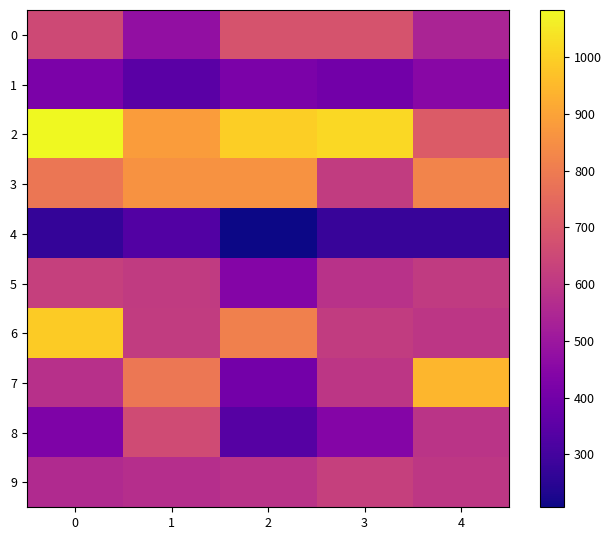

Reading left to right, extract all data points from this chart.

0: 0=651.9	1=477.0	2=683.7	3=683.7	4=540.6
1: 0=420.0	1=350.0	2=420.0	3=400.0	4=450.0
2: 0=1082.9	1=884.0	2=994.5	3=1016.6	4=707.2
3: 0=783.1	1=859.5	2=859.5	3=611.2	4=821.3
4: 0=269.1	1=331.2	2=207.0	3=276.0	4=276.0
5: 0=624.8	1=610.6	2=440.2	3=582.2	4=610.6
6: 0=990.0	1=612.0	2=810.0	3=612.0	4=594.0
7: 0=577.5	1=787.5	2=402.5	3=595.0	4=945.0
8: 0=426.3	1=661.5	2=338.1	3=441.0	4=588.0
9: 0=556.0	1=569.9	2=583.8	3=625.5	4=597.7